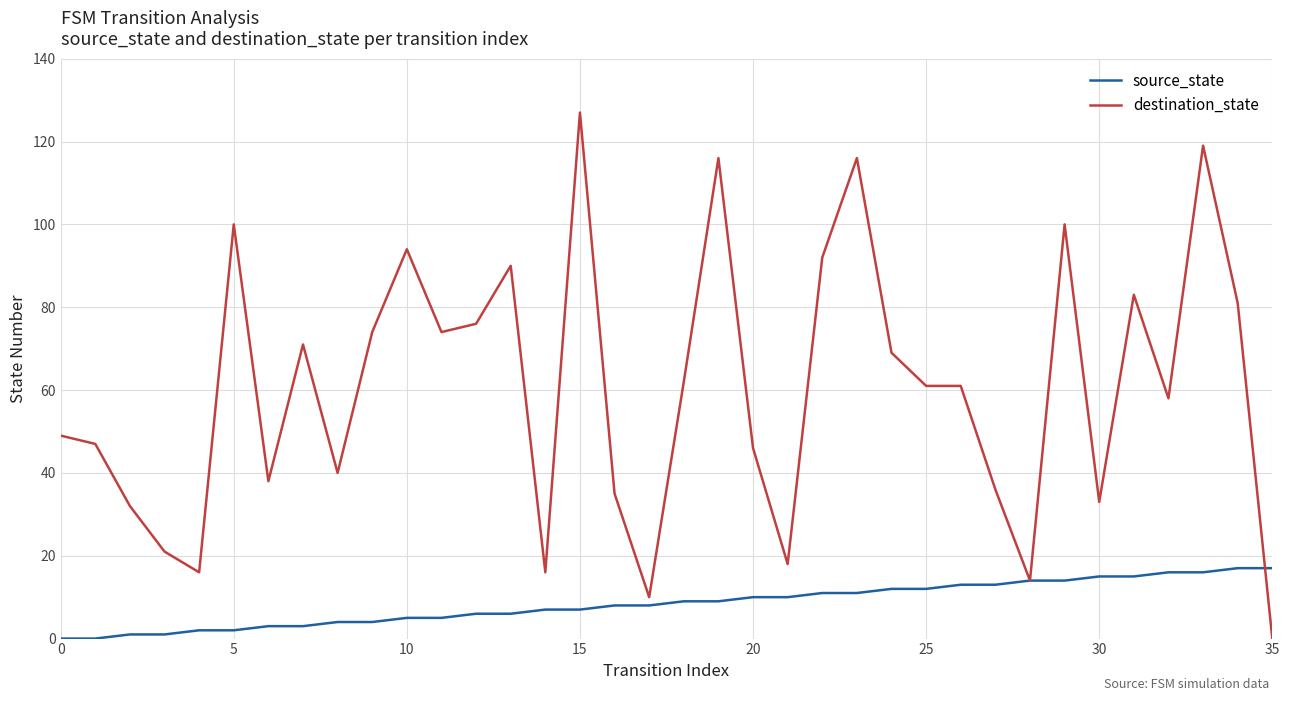

Which series has the largest total across all categories?

destination_state